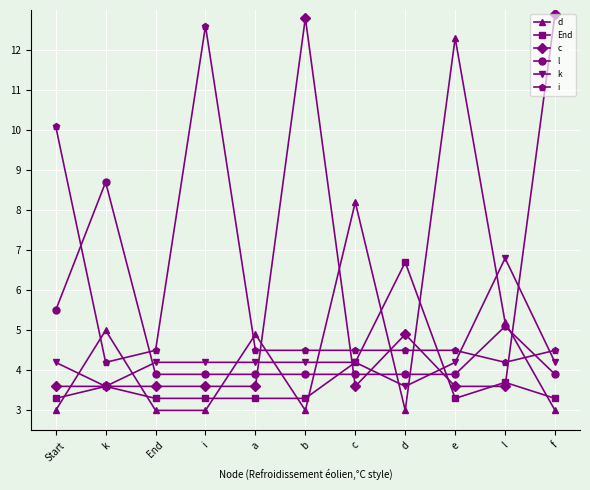

Is it true that d equals 7.8 at k?

False